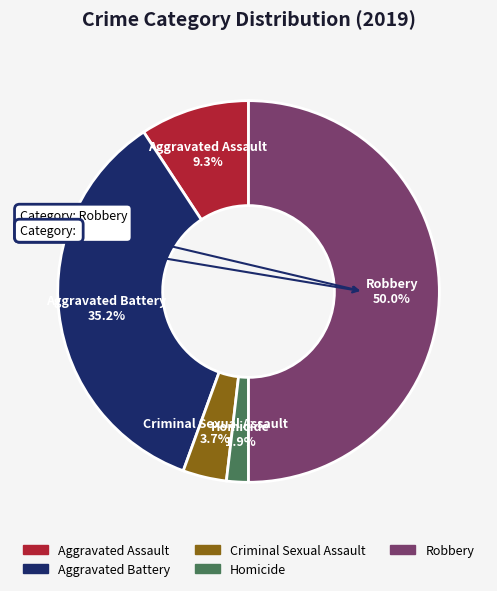

Which slice is the smallest?

Homicide